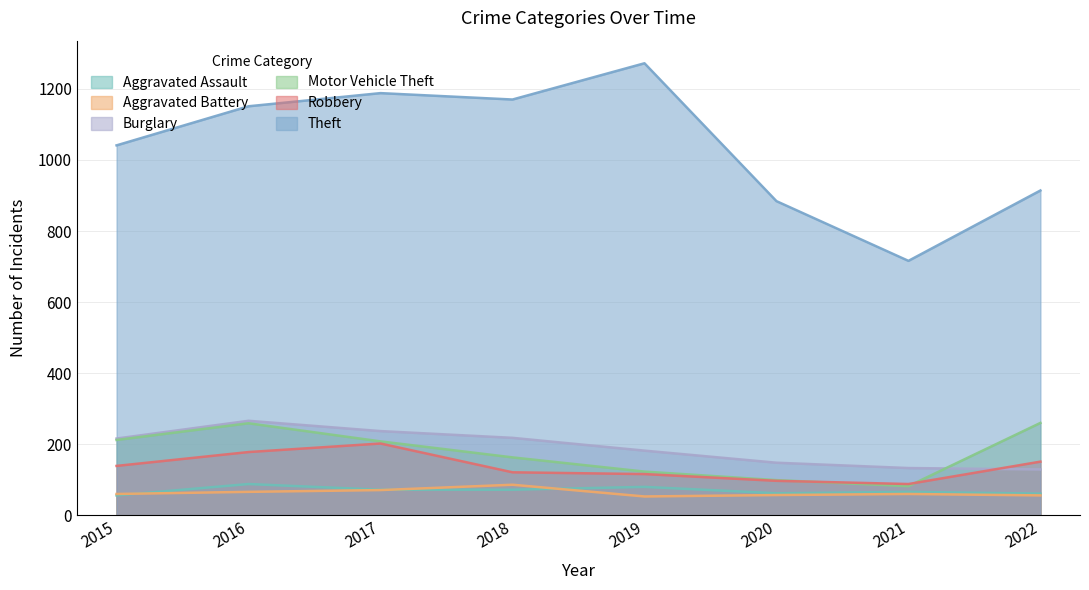

Reading left to right, list all the values displayed in this chart.

Aggravated Assault: 56	88	72	72	80	62	66	61
Aggravated Battery: 60	66	71	86	53	57	60	56
Burglary: 216	266	237	218	182	148	133	129
Motor Vehicle Theft: 212	259	208	163	123	99	82	260
Robbery: 139	178	202	121	116	97	88	151
Theft: 1041	1151	1188	1170	1272	884	716	914